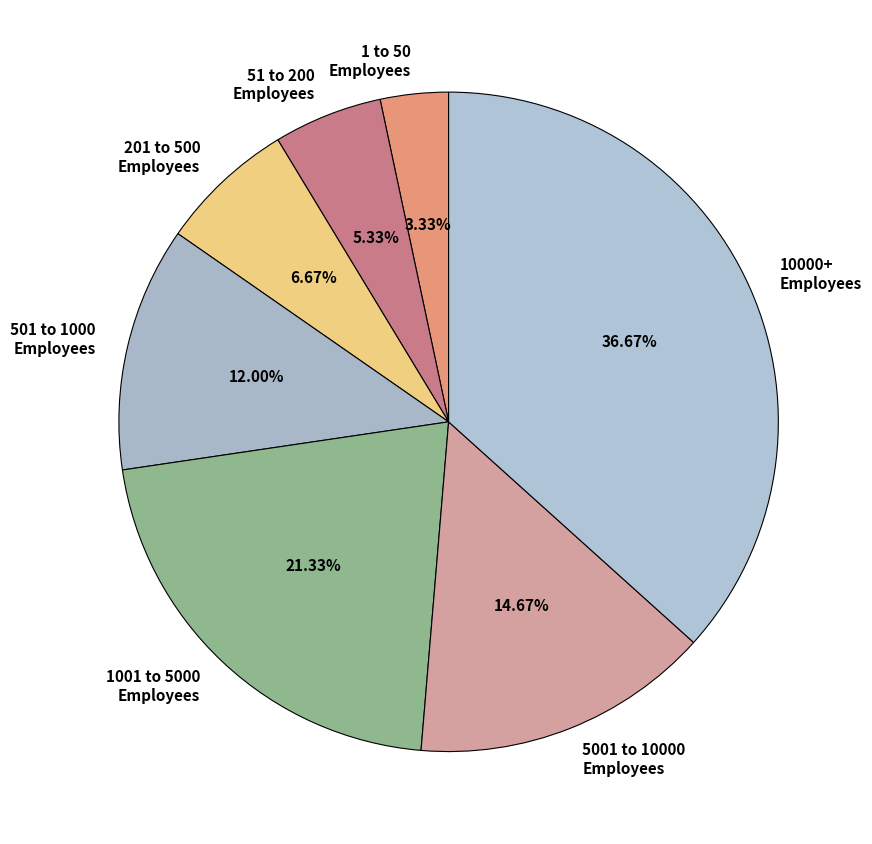

Is there a majority slice in this chart?

No